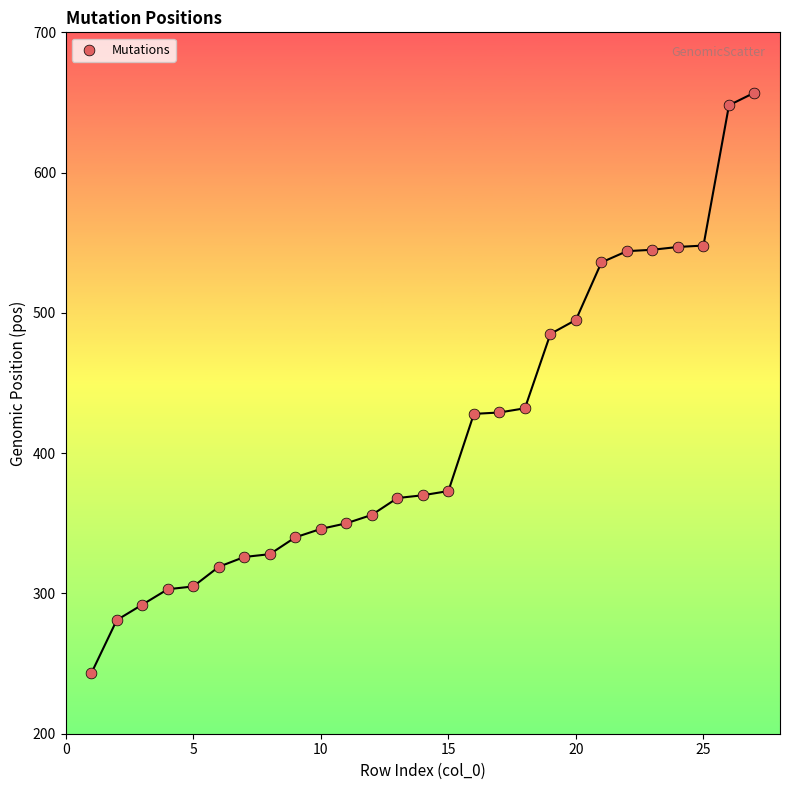

What is the range of X values (max minus min)?

26